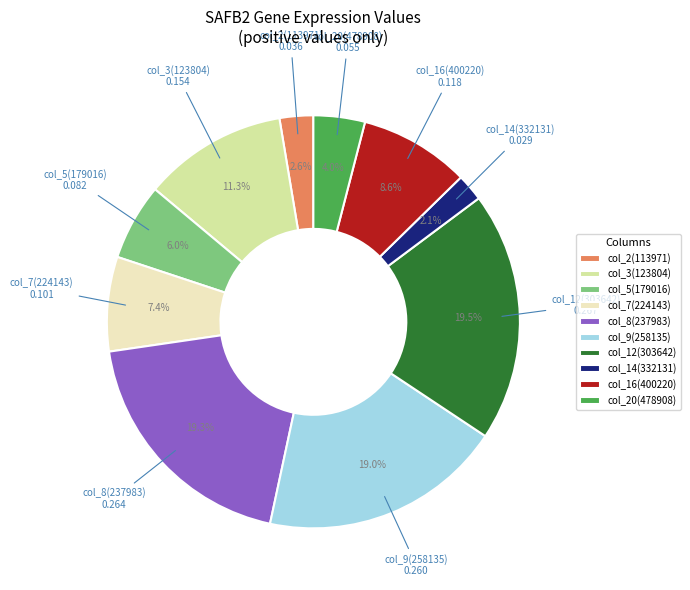

What percentage do col_14(332131) and col_8(237983) together represent?

21.4%